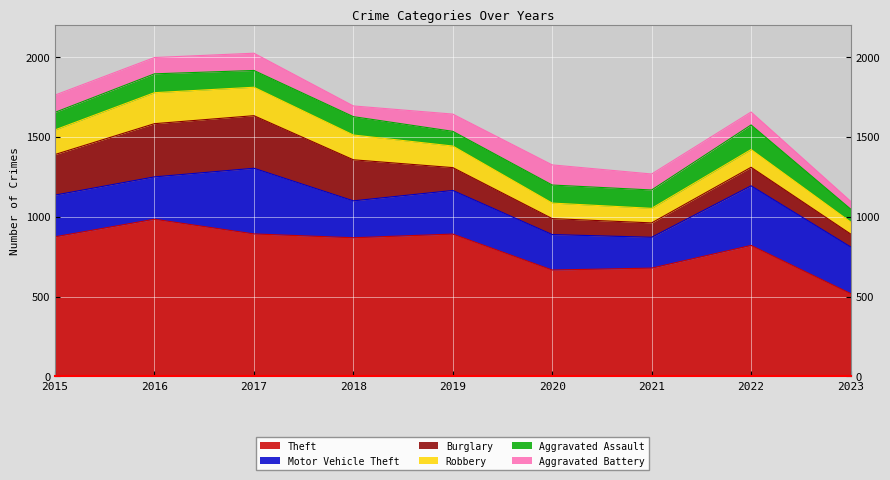

At which label is Robbery closest to 134?

2019